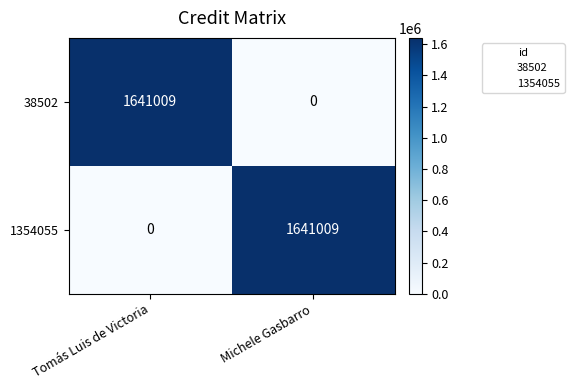

Which category has the highest value in the 38502 series?

Tomás Luis de Victoria